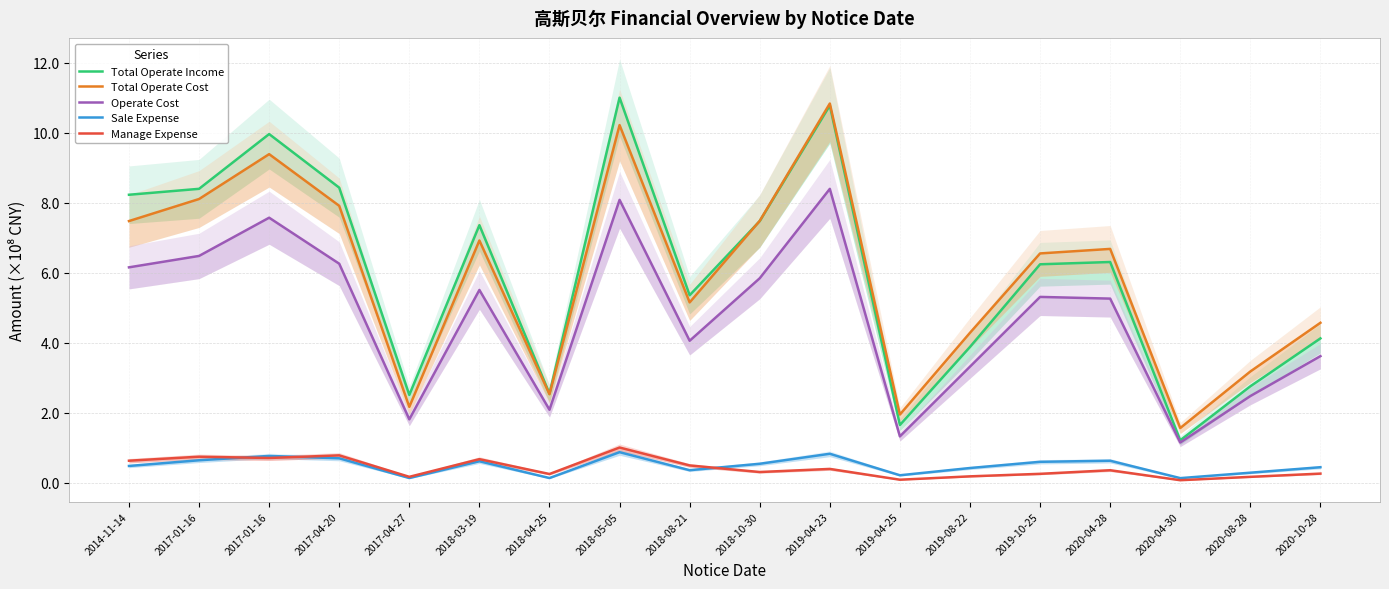

The value of Total Operate Income at 2019-08-22 is 0.8. True or false?

False